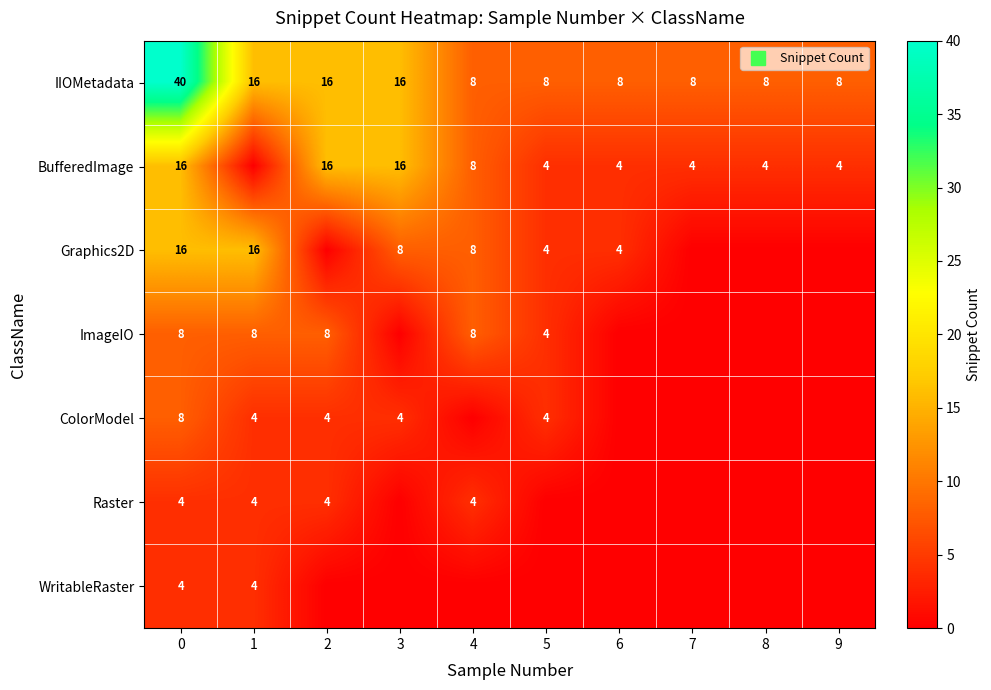

What is the difference between the highest and lowest values at 0?

36